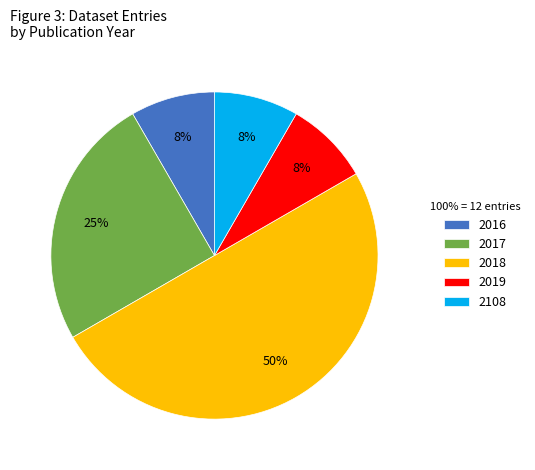

The 2018 slice represents 50% of the pie. True or false?

True